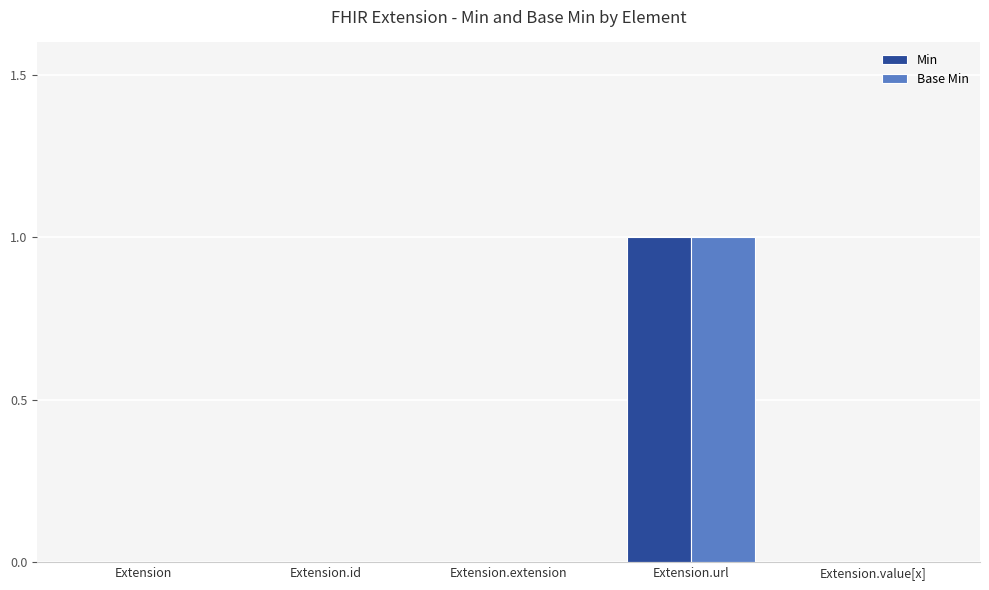

The Min series shows 0 at Extension.value[x]. True or false?

True